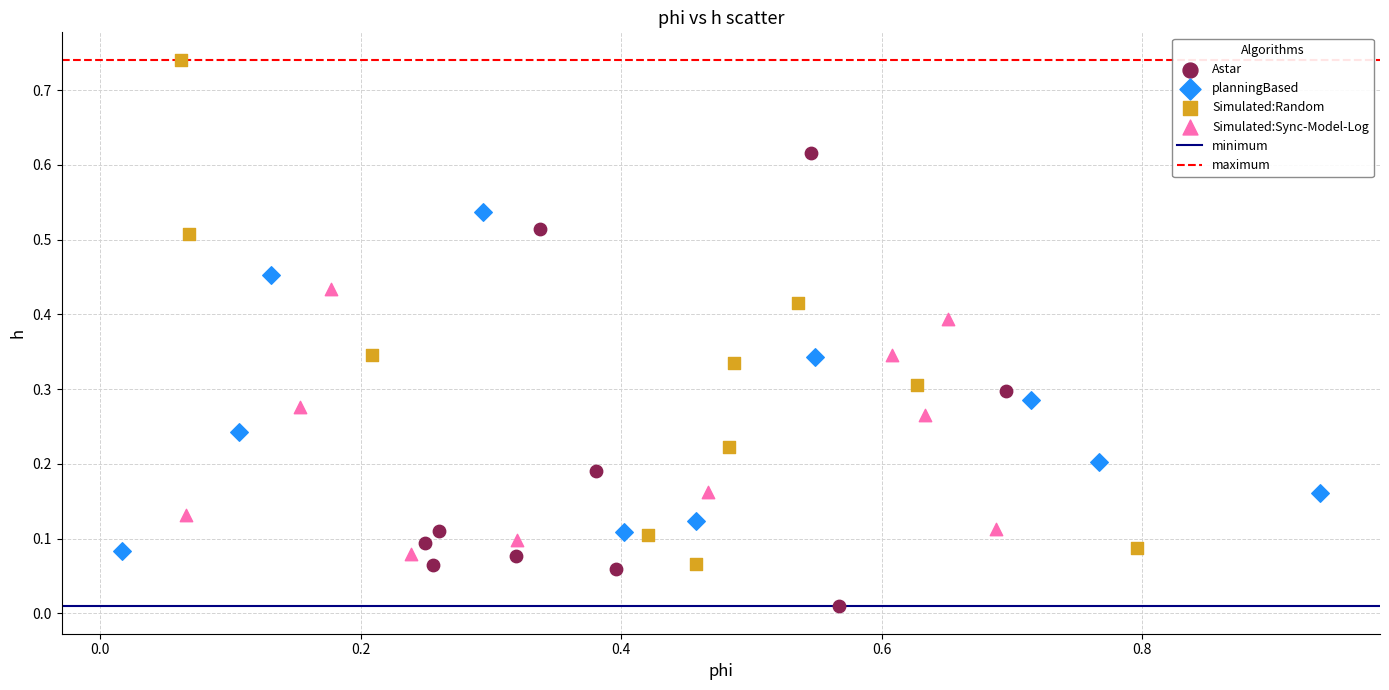

Which series has the widest spread of Y values?

Simulated:Random